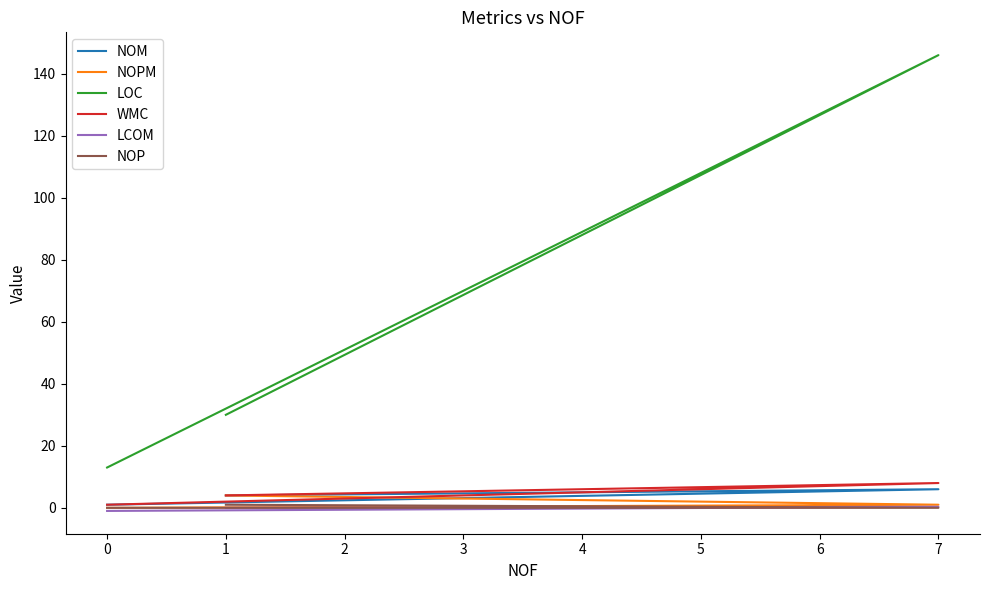

Between 1 and 7, which series saw the biggest shift?

LOC